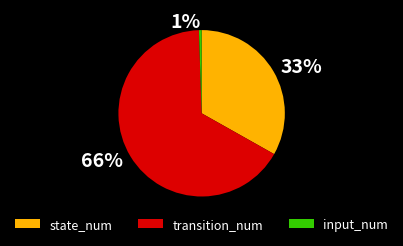

Does transition_num account for over 50% of the chart?

Yes